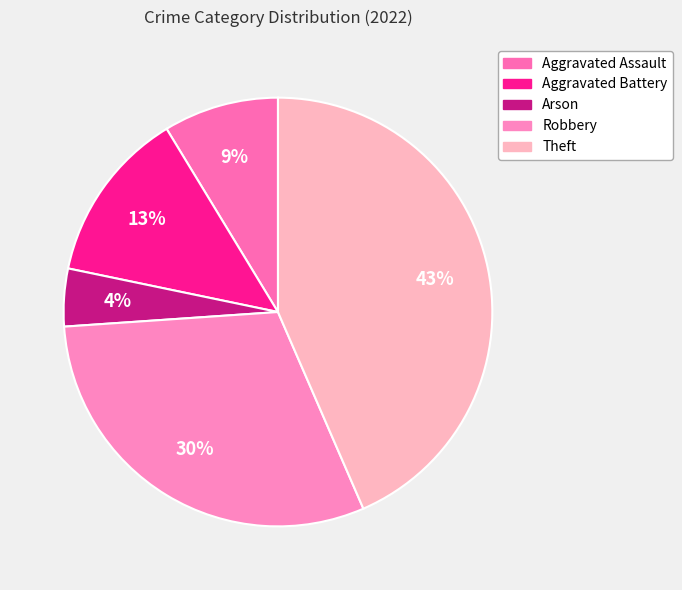

How many segments does this pie chart have?

5